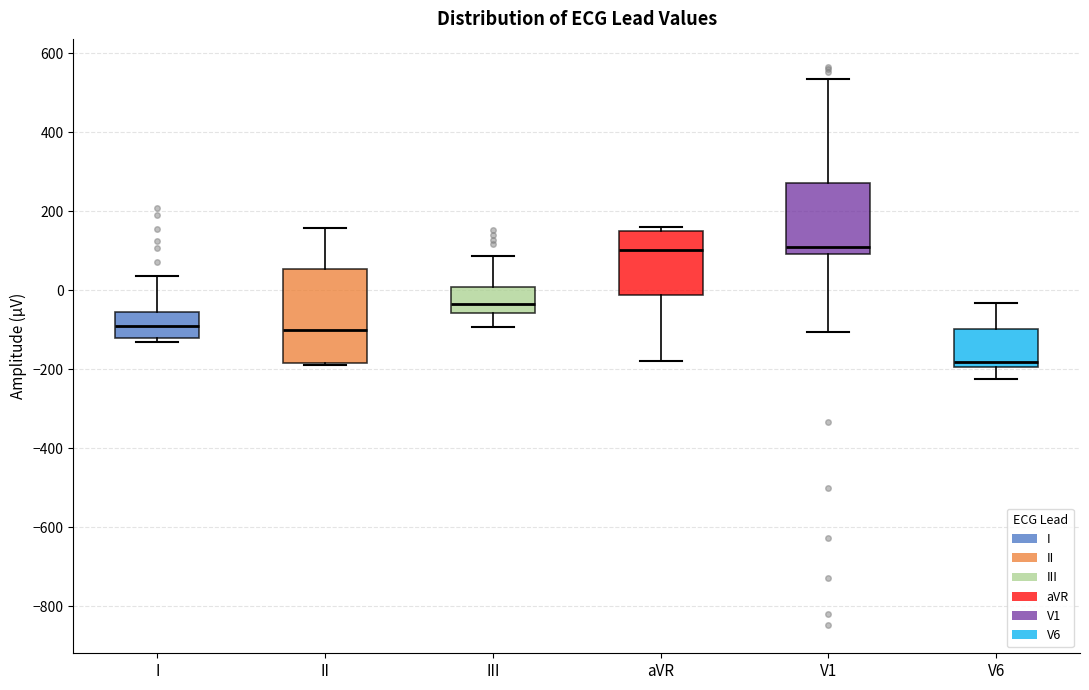

Reading left to right, transcribe this box plot: for each box, give where its median line is, the range the box spans, and where its two whiskers end, as read against the y-axis. The values are not printed on the chart, so give them approximately, as read against the axis.

I: median -80, box -120 to -60, whiskers -140 to 40
II: median -100, box -180 to 60, whiskers -180 to 160
III: median -40, box -60 to 0, whiskers -100 to 80
aVR: median 100, box -20 to 140, whiskers -180 to 160
V1: median 120, box 100 to 280, whiskers -100 to 540
V6: median -180, box -200 to -100, whiskers -220 to -40